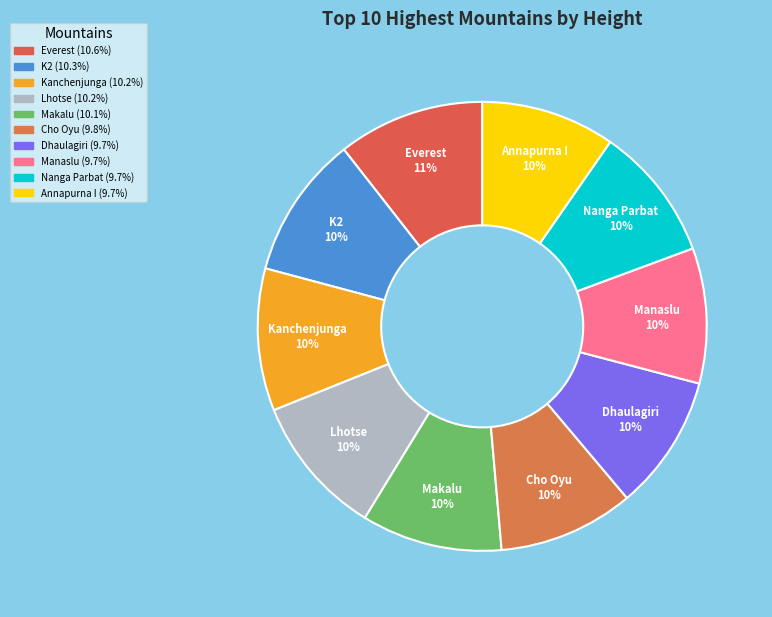

To the nearest percent, what percentage of the pie is Everest?

11%